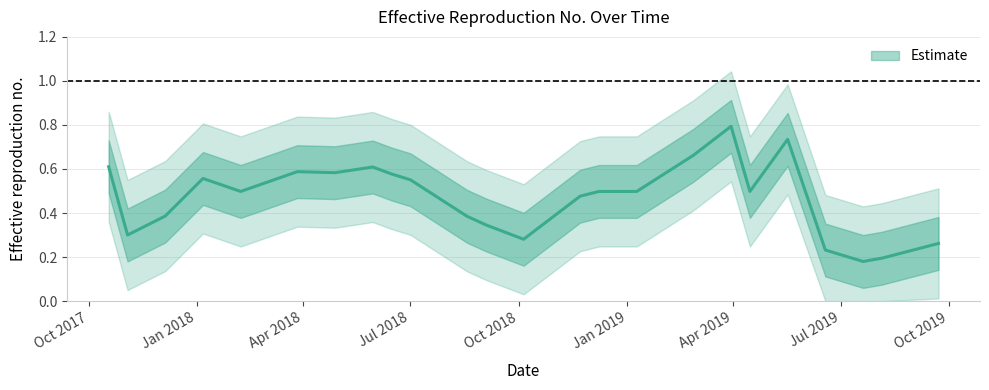

Between 4/15/2019 and 10/18/2017, which is larger?

10/18/2017